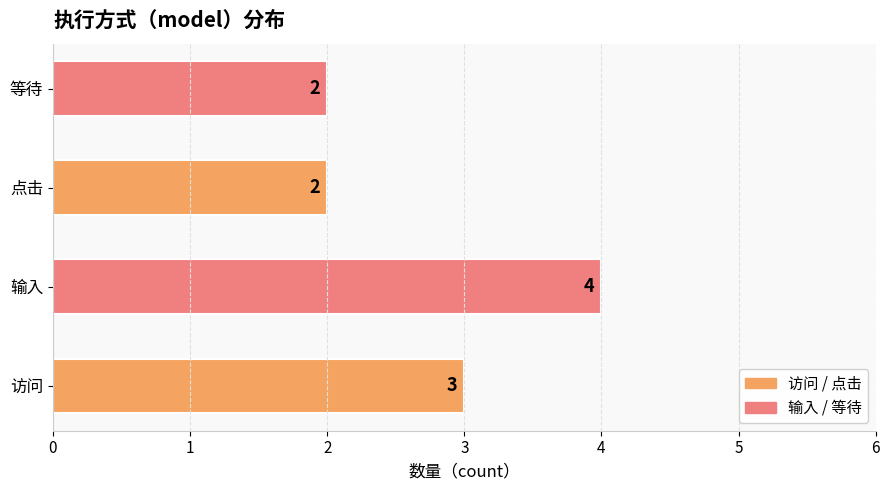

Reading bottom to top, list all the values displayed in this chart.

访问=3	输入=4	点击=2	等待=2